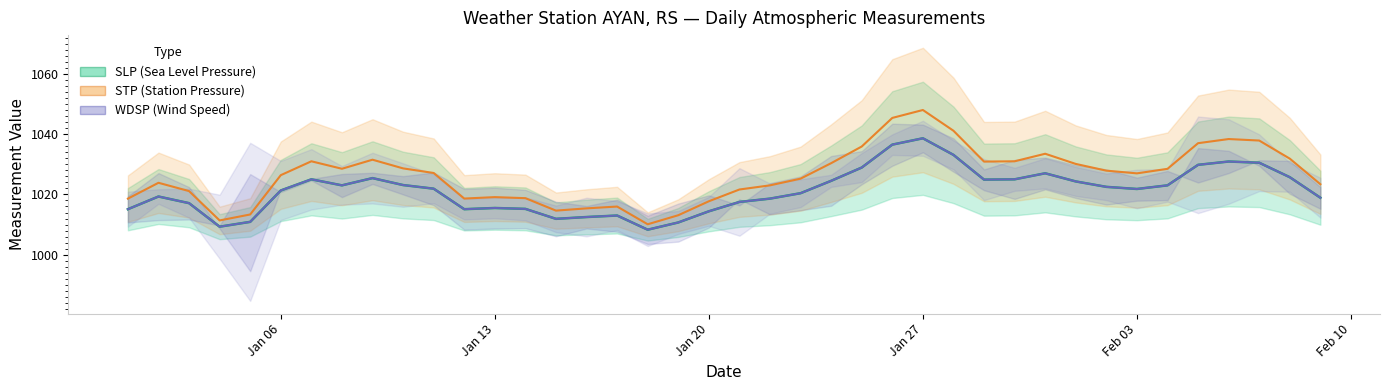

What is the minimum value shown in the chart?

1008.3